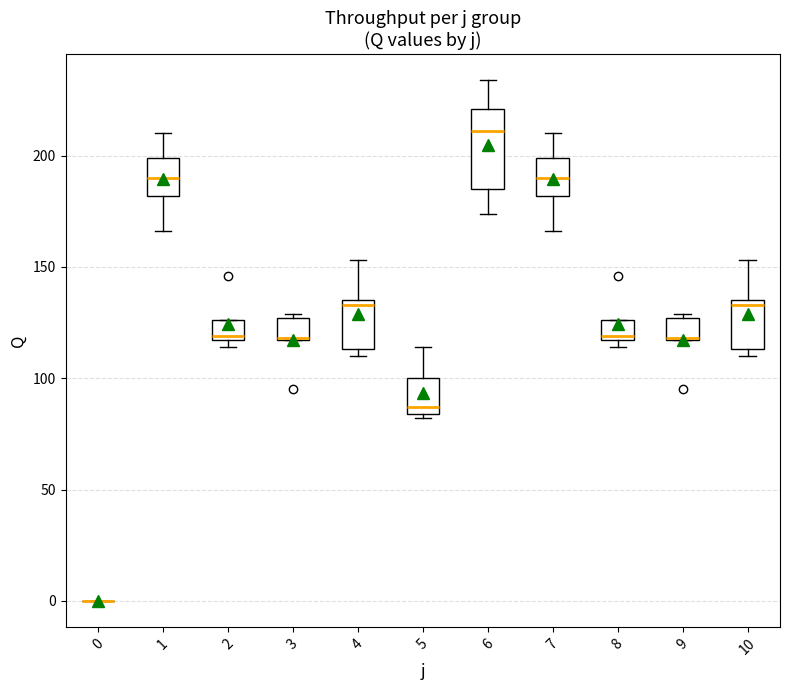

Comparing the boxes themselves (not the whiskers), which one is the tallest?

6